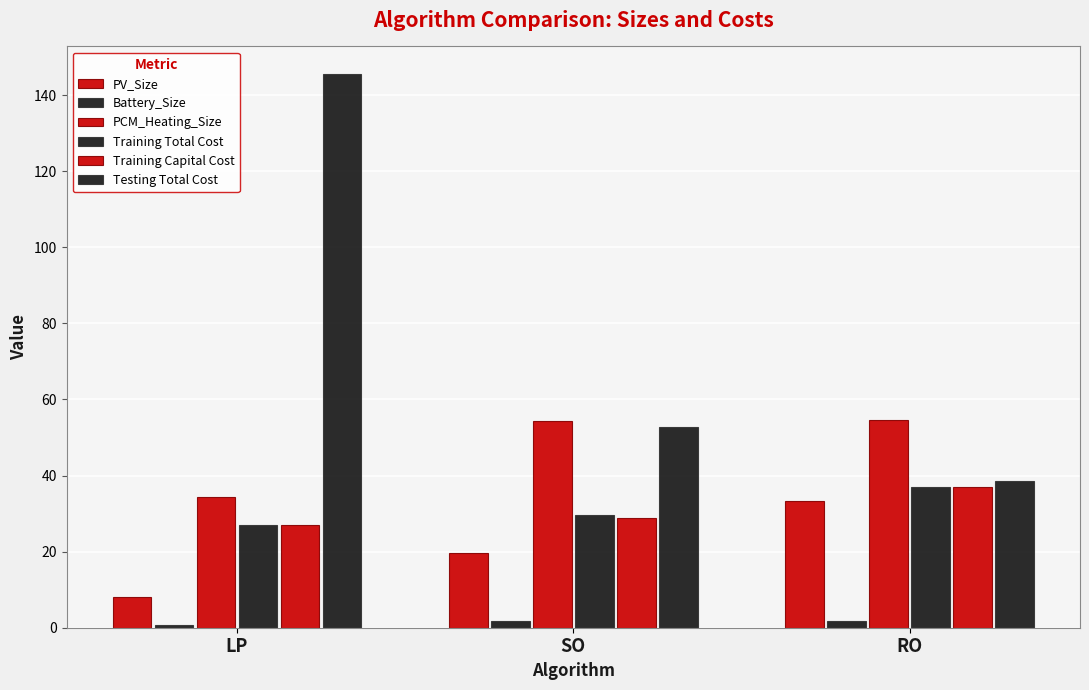

At which category is the sum across all series the highest?

LP